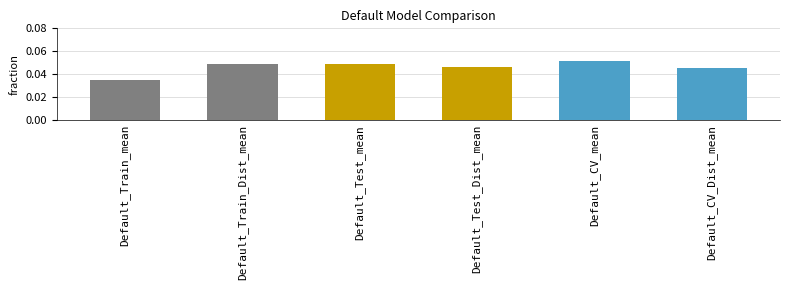

What is the label of the 2nd bar from the left?

Default_Train_Dist_mean